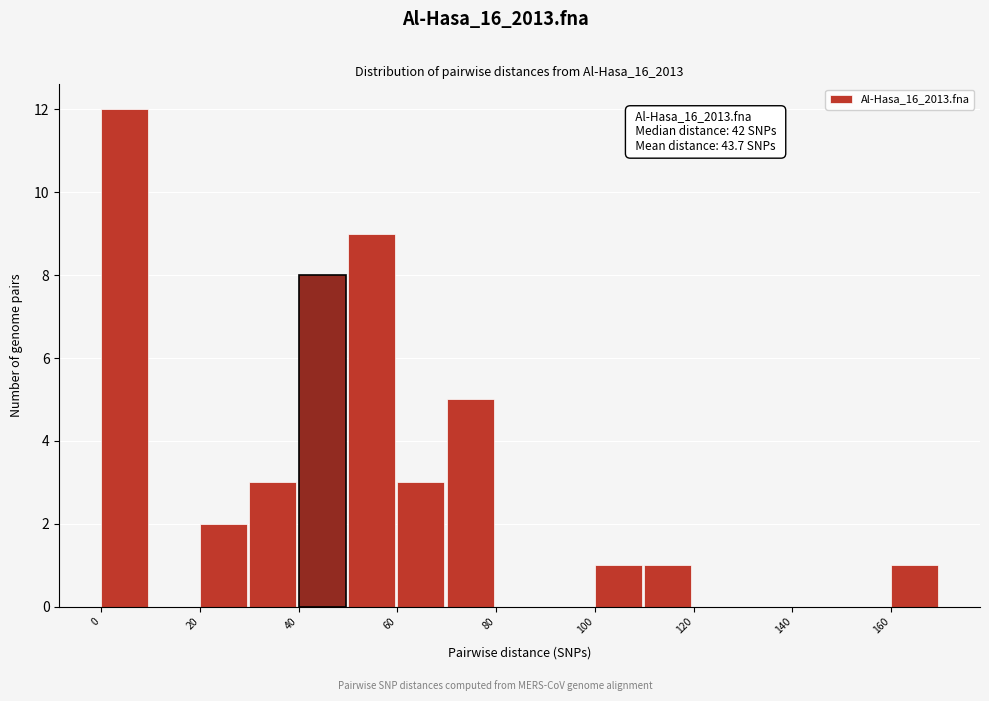

Which range on the x-axis has the tallest bar?

0 to 10